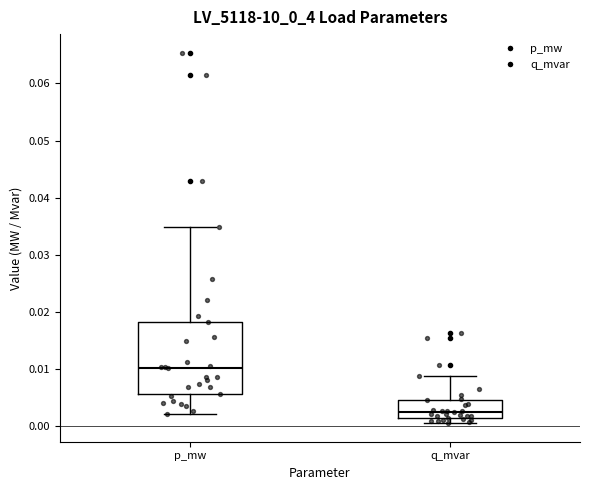

Where is the lower edge of the box for q_mvar on the y-axis? The values are not printed on the chart, so give them approximately, as read against the axis.

0.001